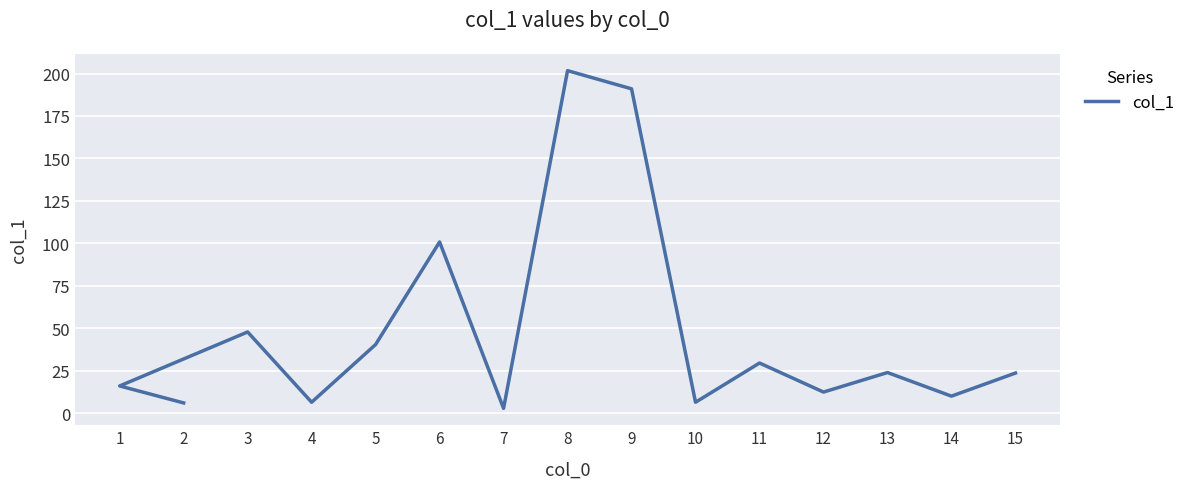

What position from the right is 9?

7